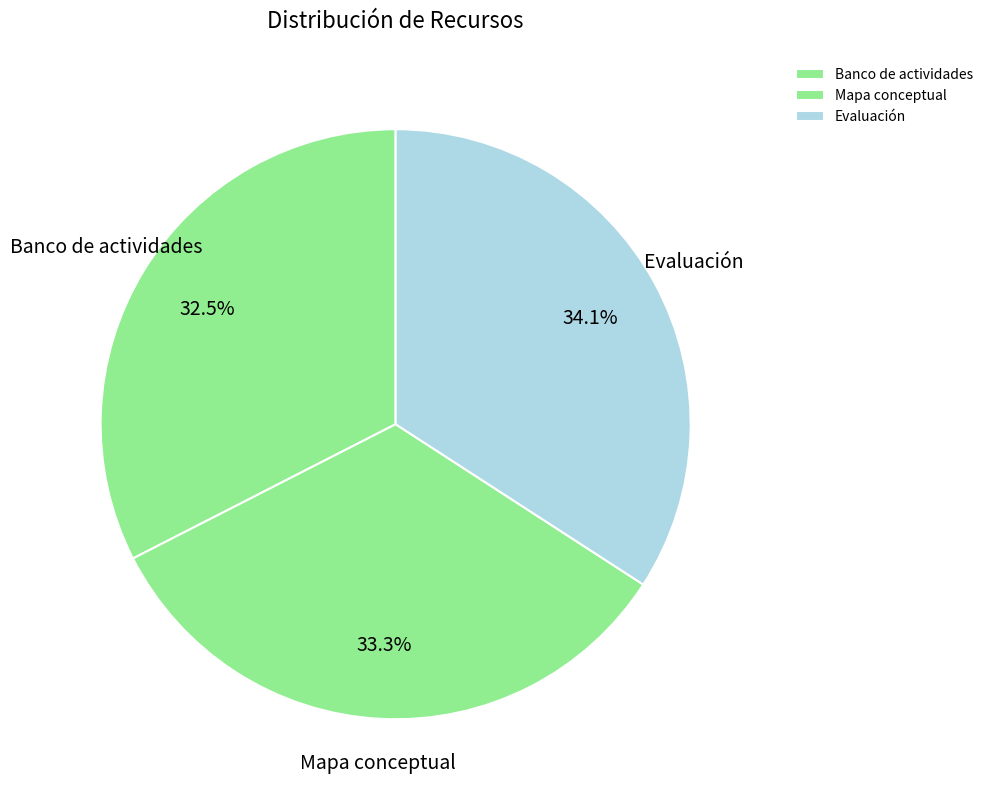

True or false: Mapa conceptual accounts for 46% of the total.

False